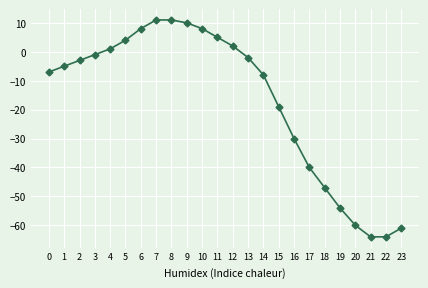

How many positive values are there?

9